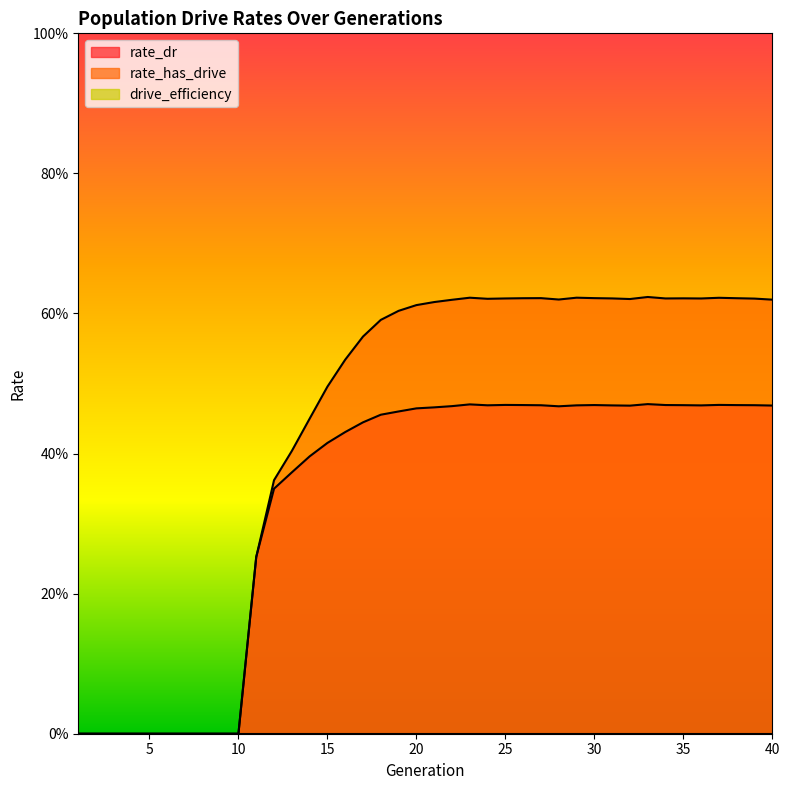

At which category does rate_has_drive reach its first local valley?

24